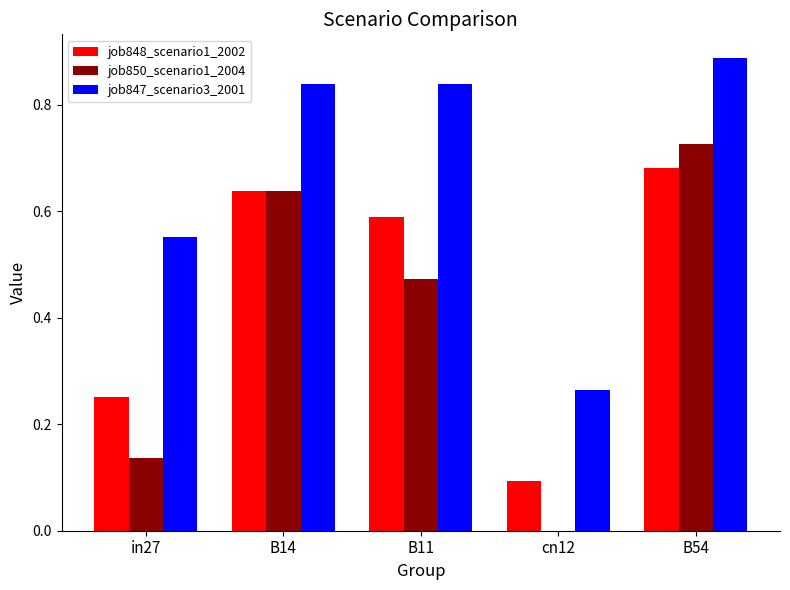

True or false: job850_scenario1_2004 has a value of 0.2 at B54.

False